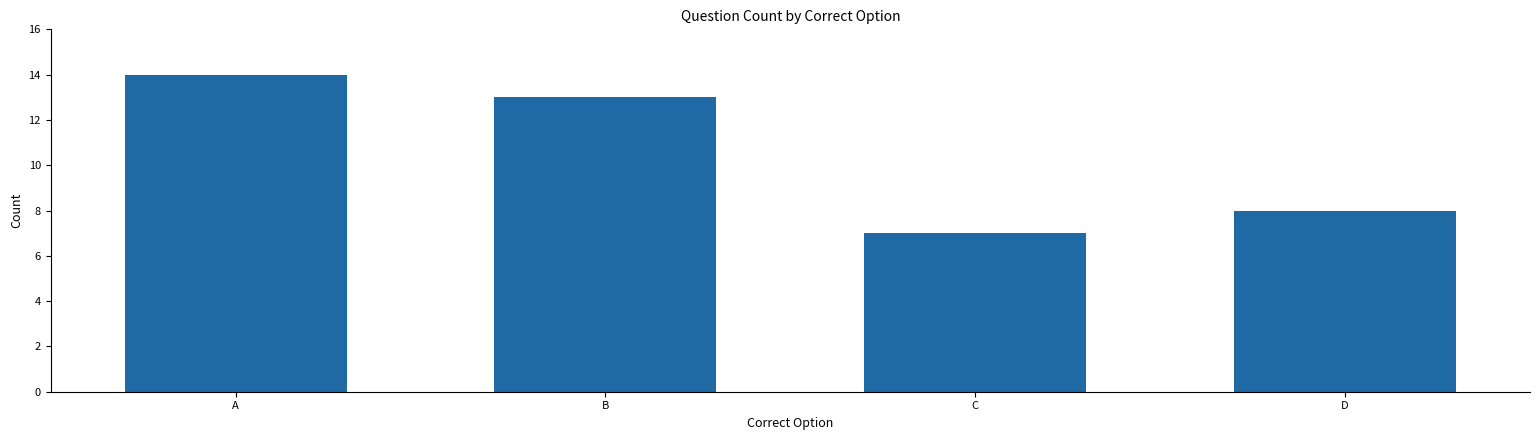

Is it true that the value at A is 14?

True